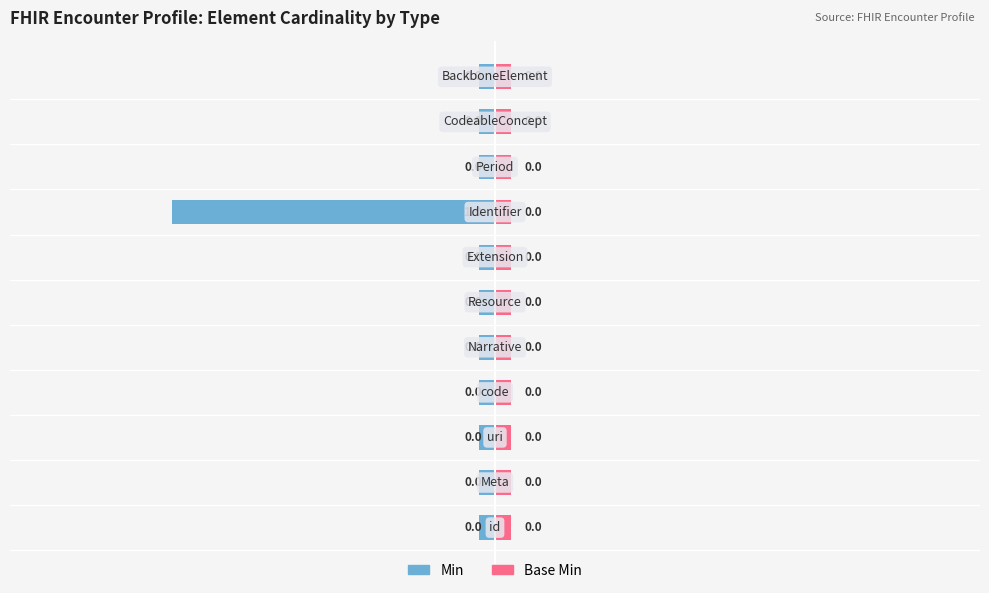

What is the minimum value shown in the chart?

-1.0